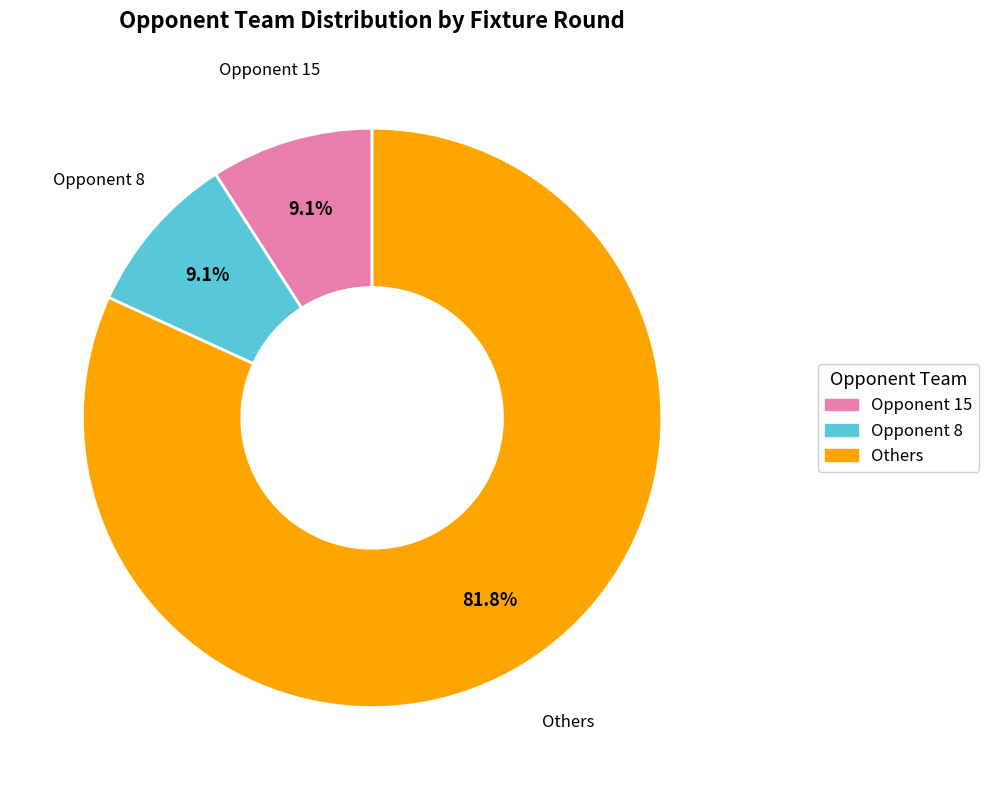

Count the number of slices in the pie.

3